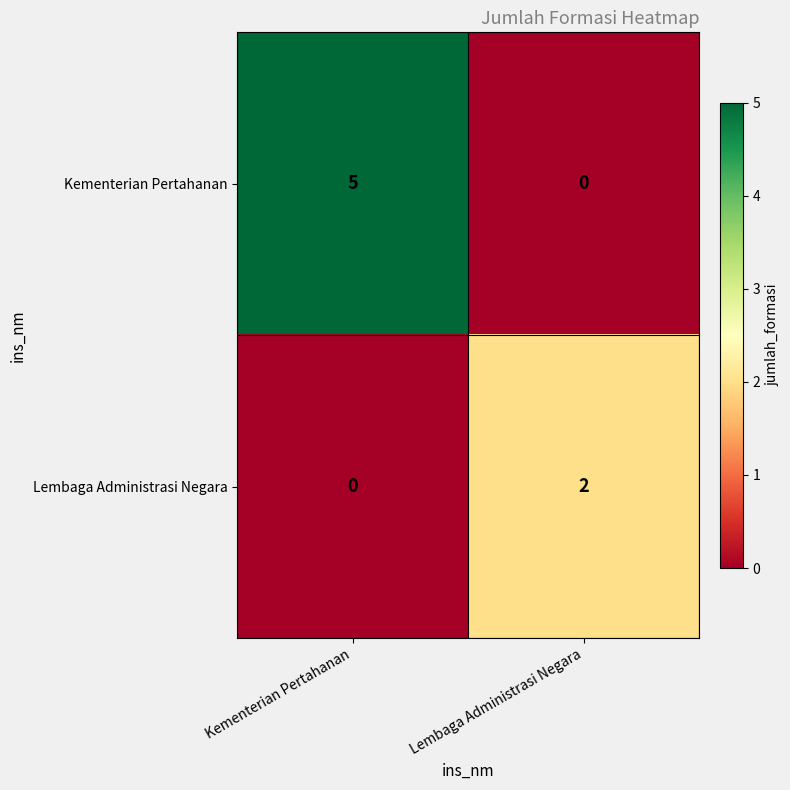

Rank the series at Lembaga Administrasi Negara from lowest to highest value.

Kementerian Pertahanan, Lembaga Administrasi Negara